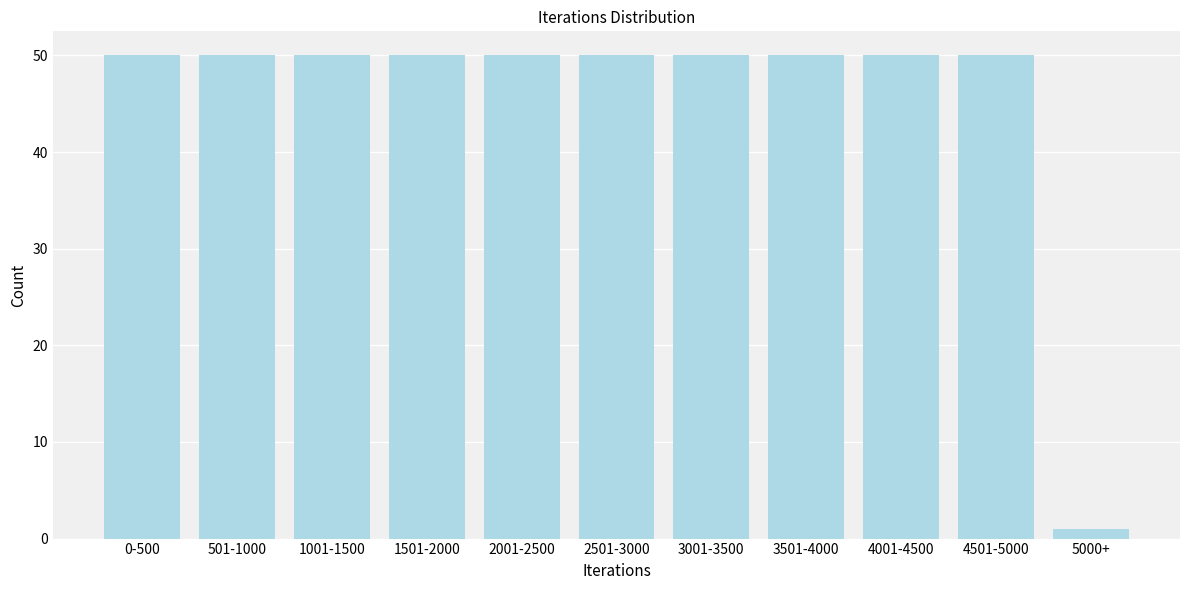

Reading right to left, extract all data points from this chart.

5000+=1	4501-5000=50	4001-4500=50	3501-4000=50	3001-3500=50	2501-3000=50	2001-2500=50	1501-2000=50	1001-1500=50	501-1000=50	0-500=50